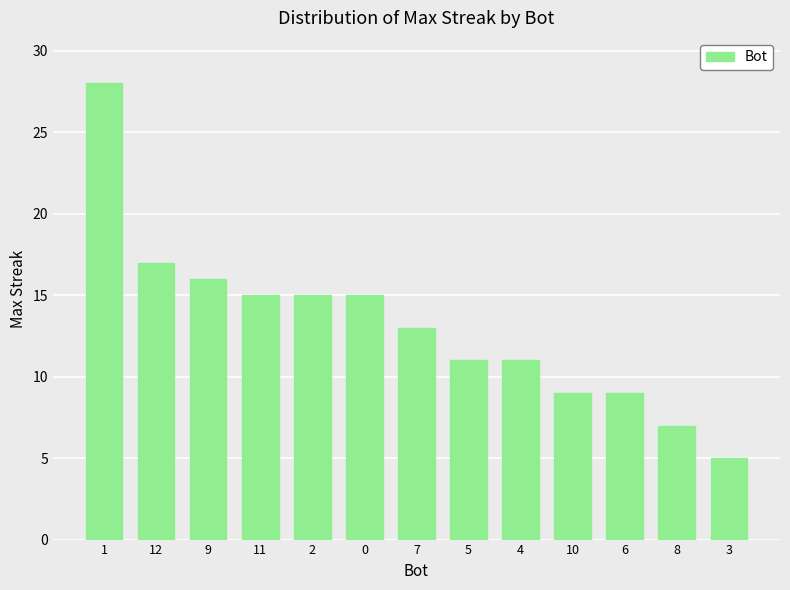

Are the bars horizontal?

No